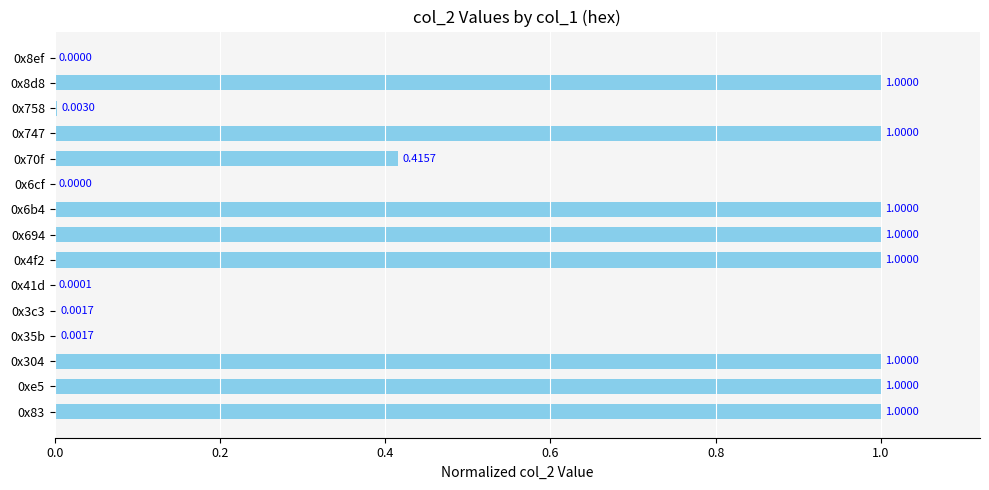

What is the change in value from 0x41d to 0x4f2?

+1.0